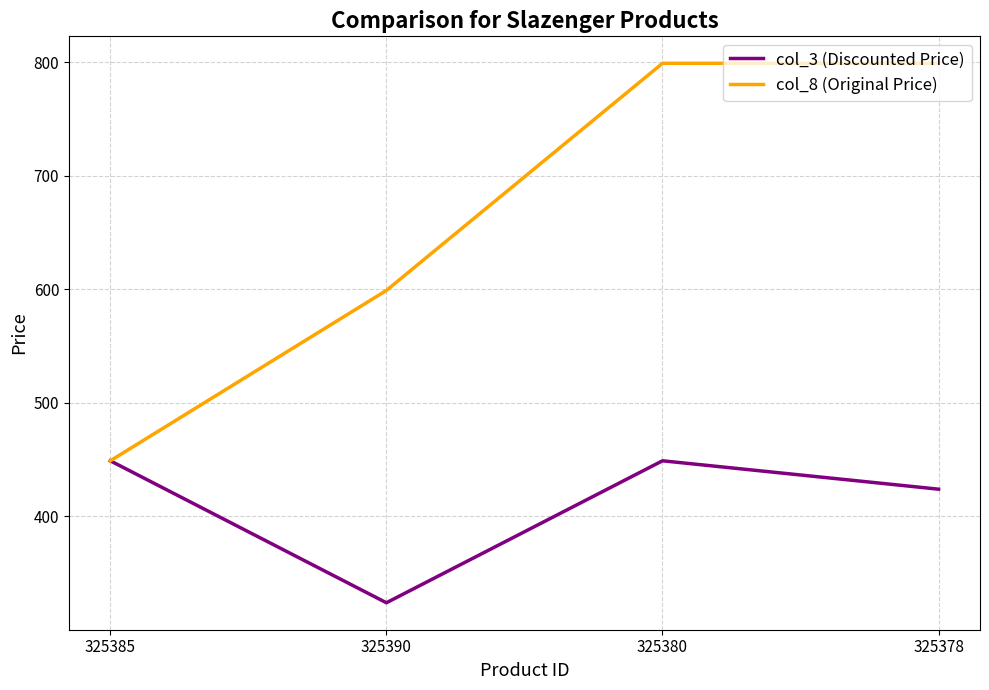

Where is the first local minimum for col_3 (Discounted Price)?

325390